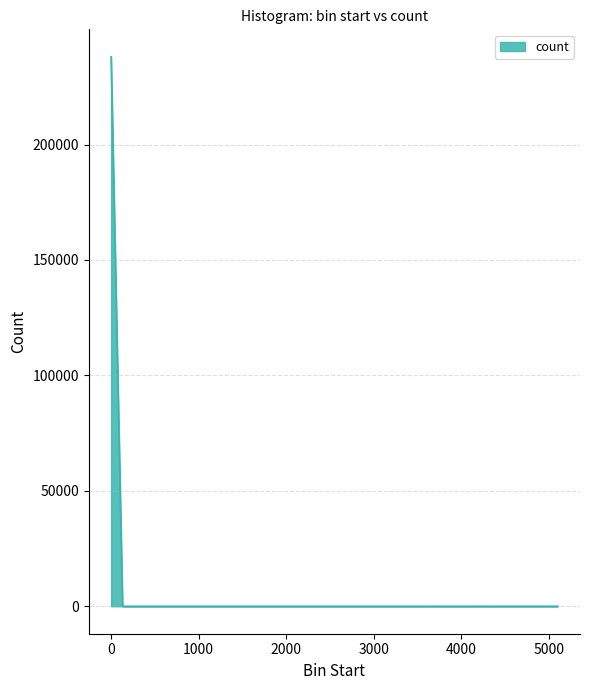

What is the greatest value displayed?

237999